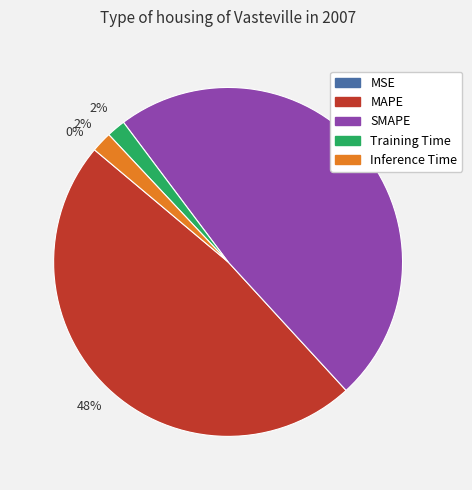

To the nearest percent, what is the combined percentage of SMAPE and MAPE?

96%